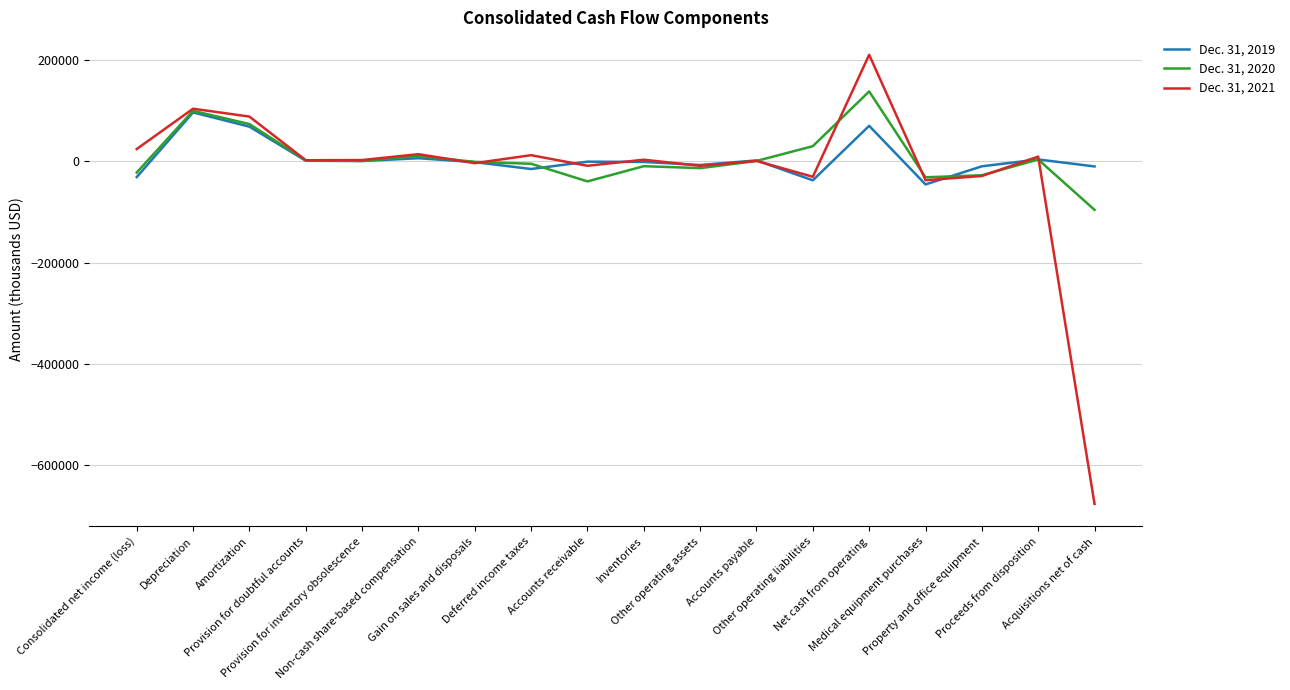

What is the approximate value of Dec. 31, 2020 at Net cash from operating, to the nearest 100?

137900